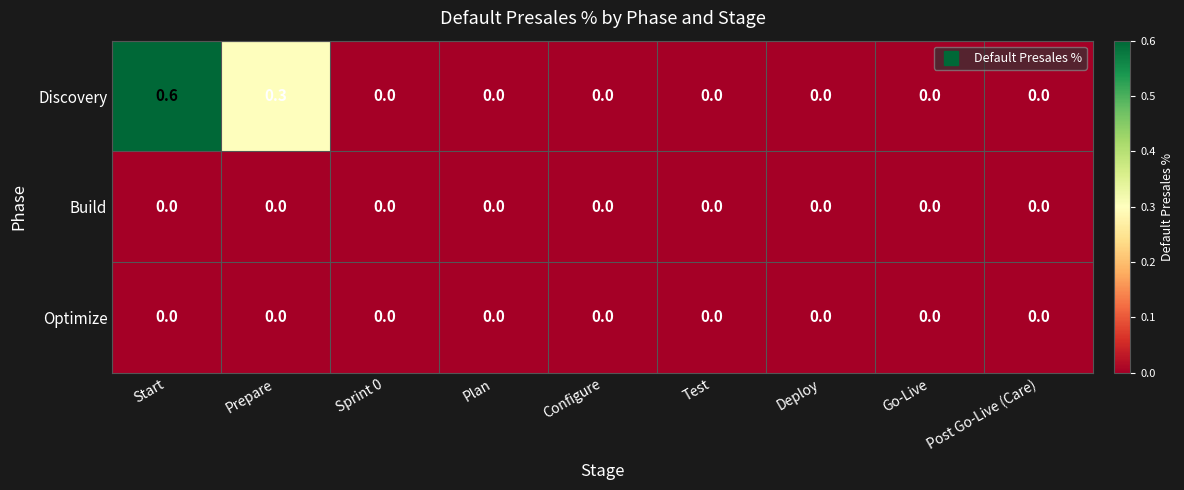

Which series has the largest total across all categories?

Discovery